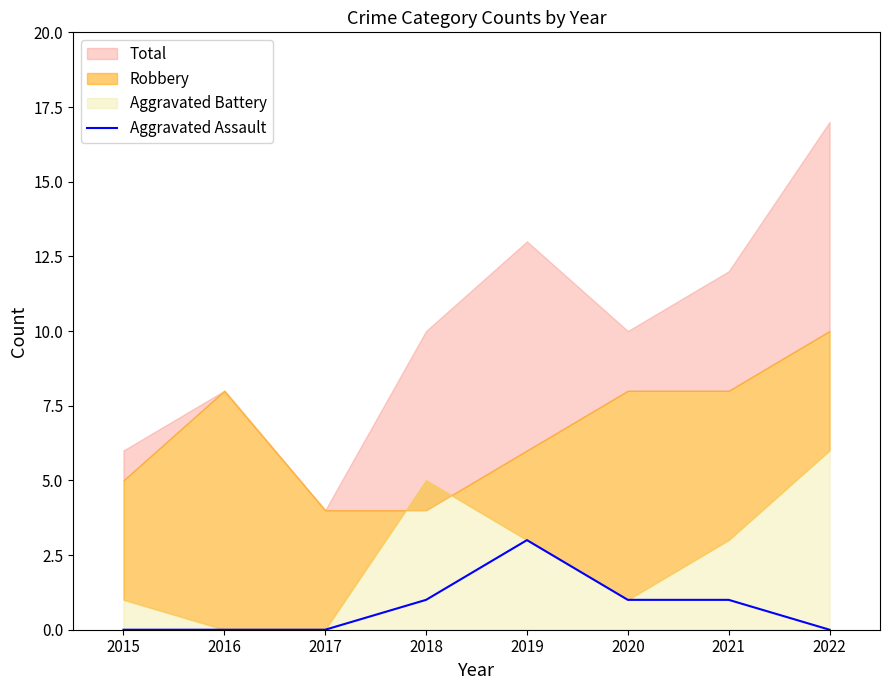

True or false: Aggravated Assault has a value of 1 at 2021.

True